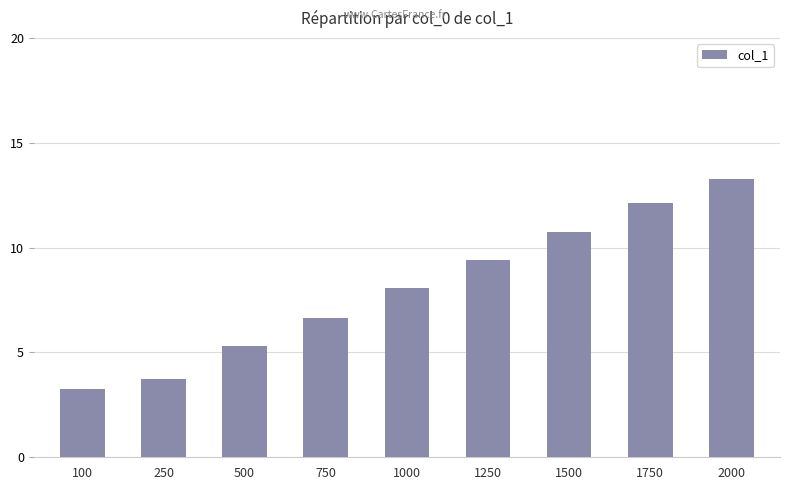

Is it true that the value at 2000 is 21.4?

False